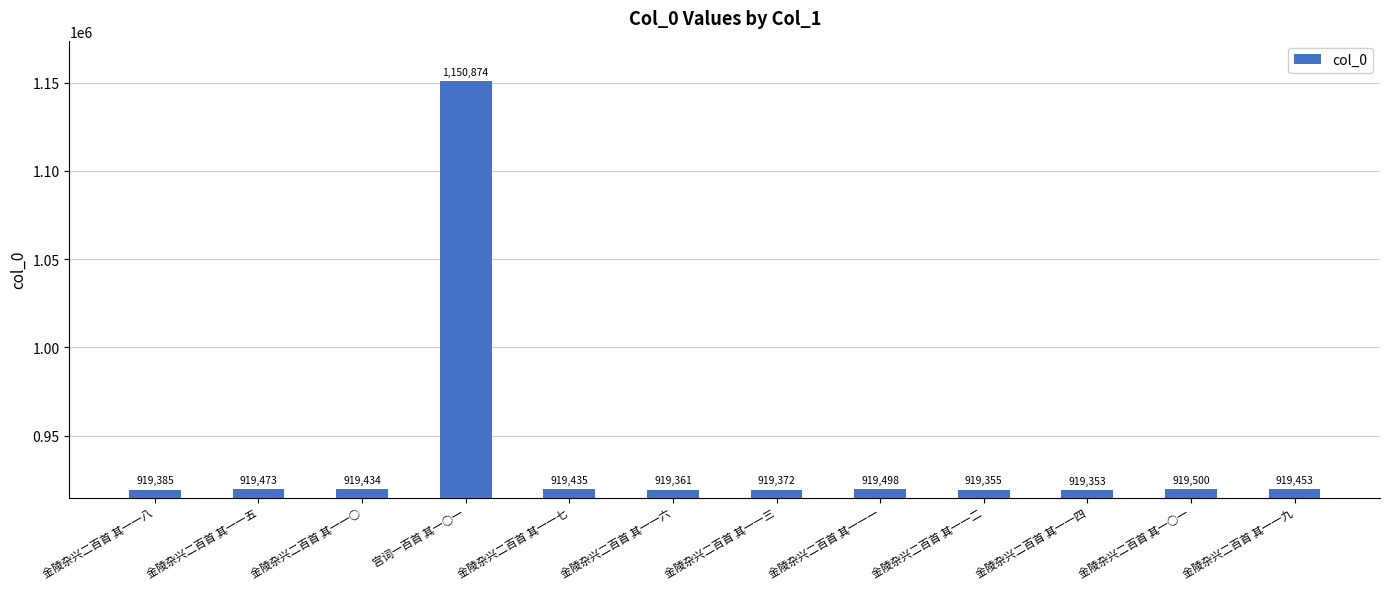

What is the difference between the values at 金陵杂兴二百首 其一○一 and 金陵杂兴二百首 其一一○?

66